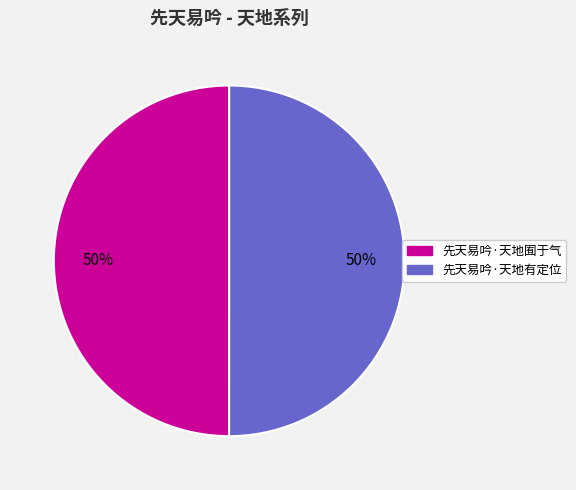

Do 先天易吟·天地有定位 and 先天易吟·天地囿于气 together represent more than half of the pie?

Yes